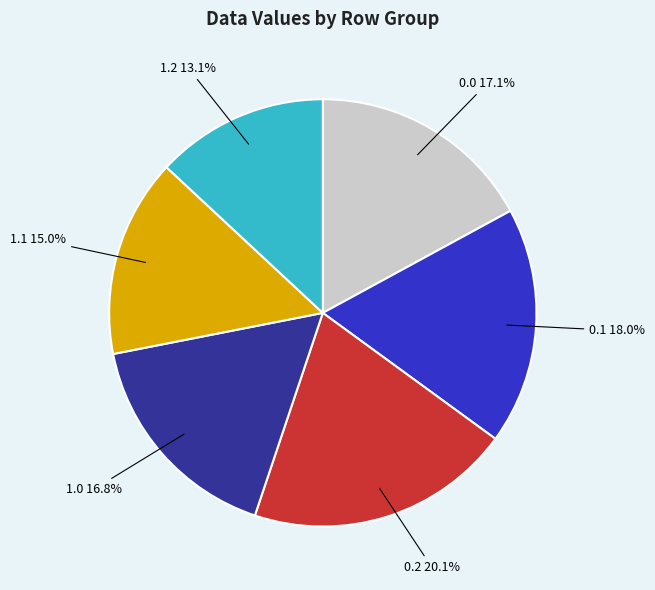

True or false: 0.1 accounts for 18% of the total.

True